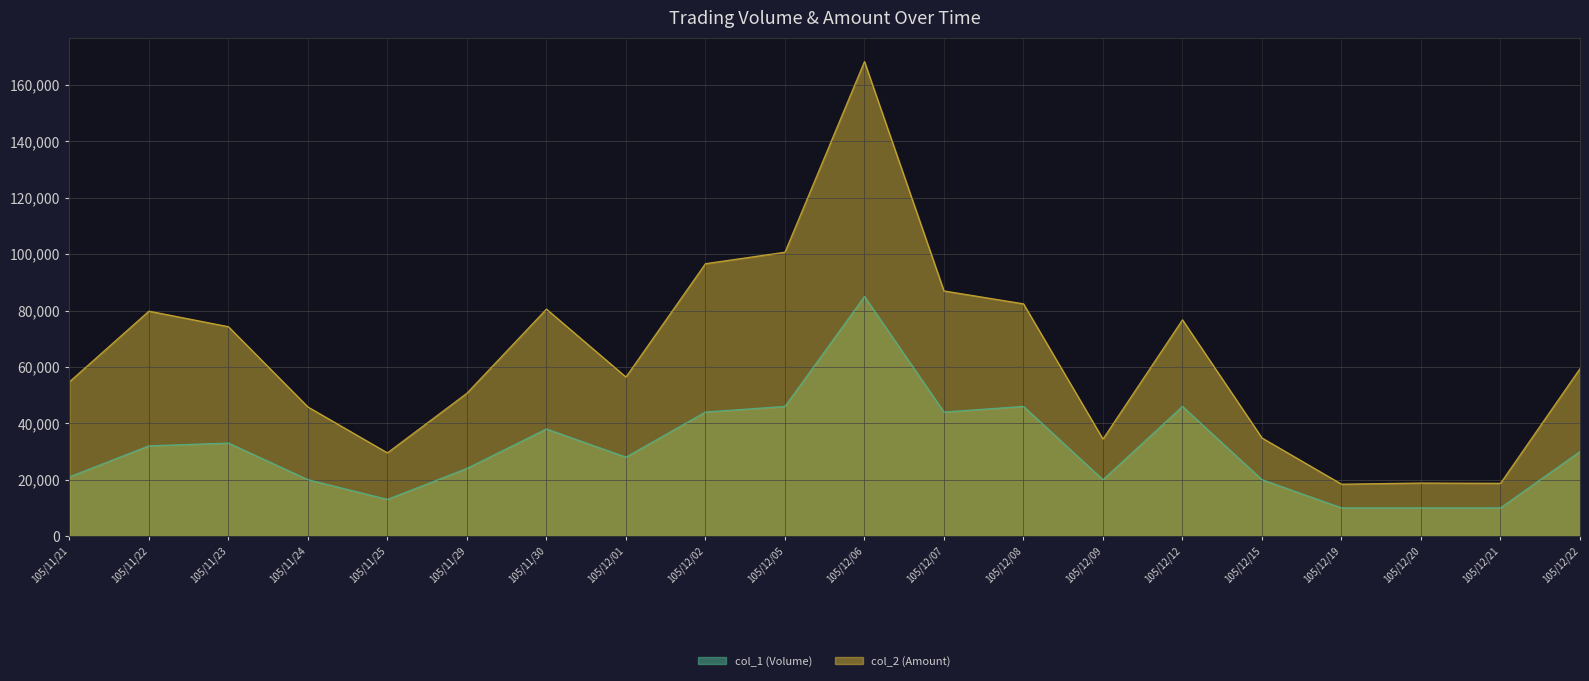

Which series changed the most between 105/11/22 and 105/12/05?

col_2 (Amount)